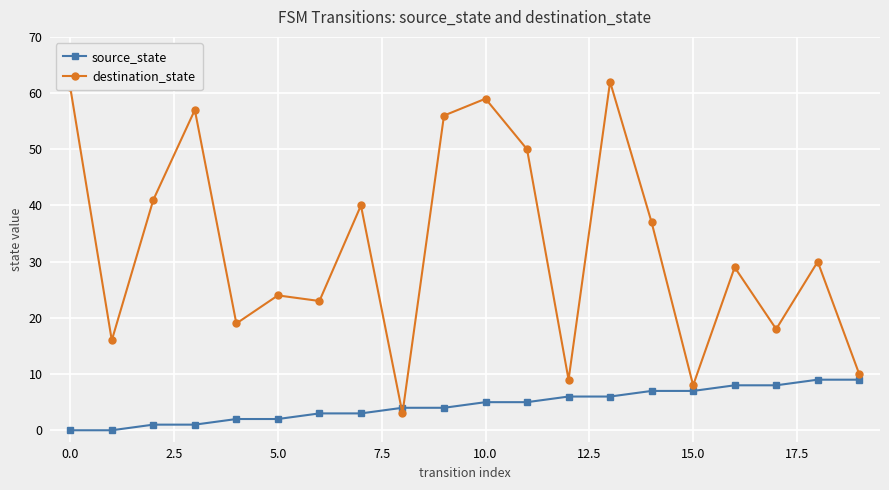

What is the highest value of the destination_state series?

62